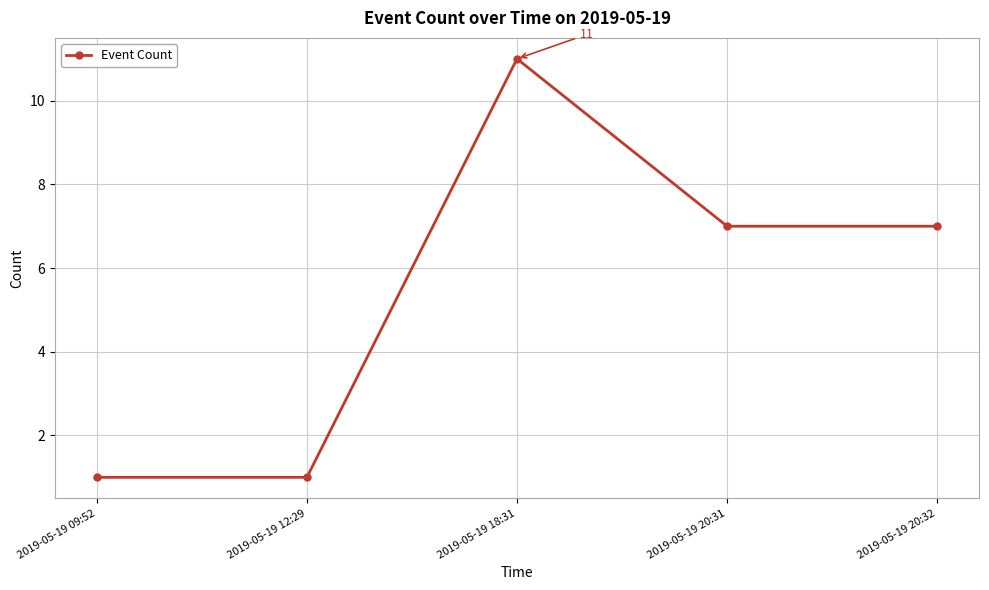

What position from the left is 2019-05-19 20:32?

5